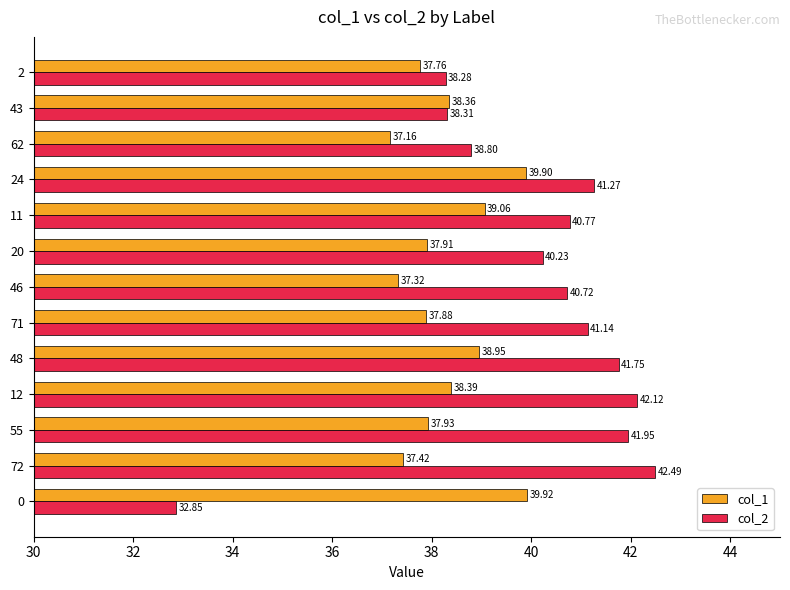

What is the average value of the col_1 series?

38.3